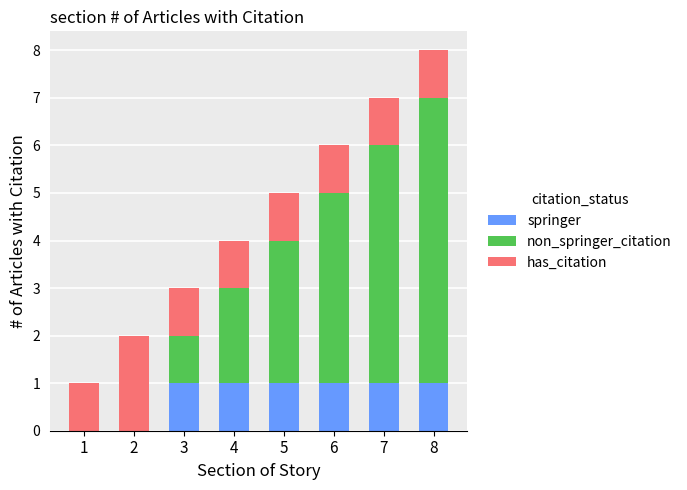

At which category is the sum across all series the highest?

8